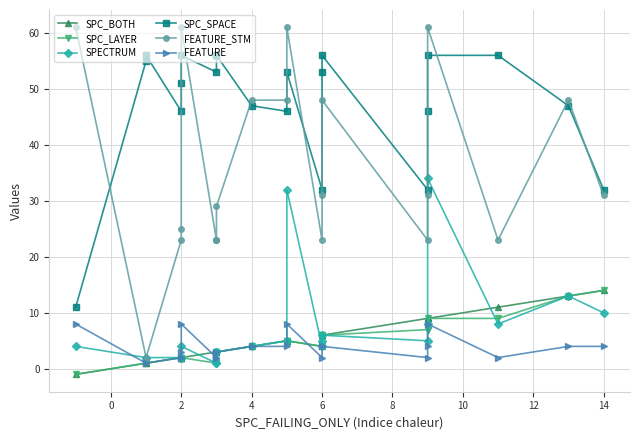

What is the difference between the second highest and minimum values in the SPC_BOTH series?

14